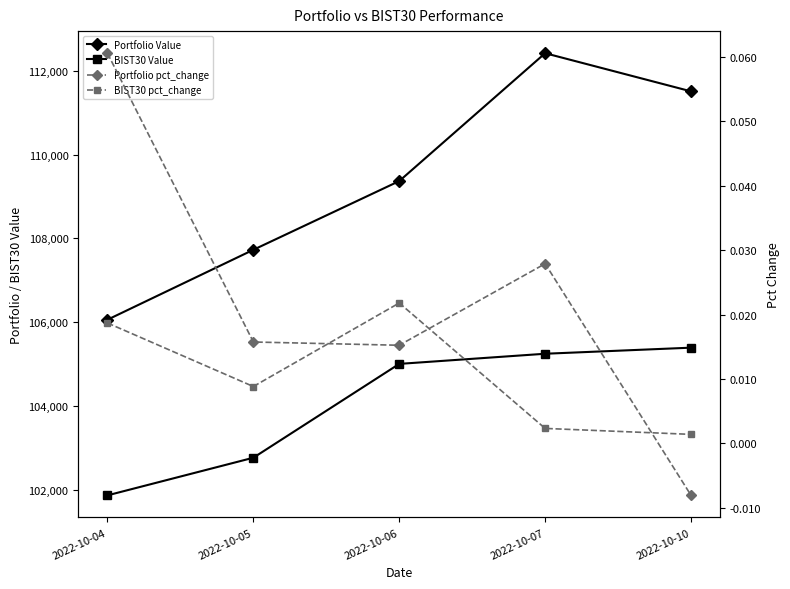

What are all the series names shown in the legend?

Portfolio Value, BIST30 Value, Portfolio pct_change, BIST30 pct_change